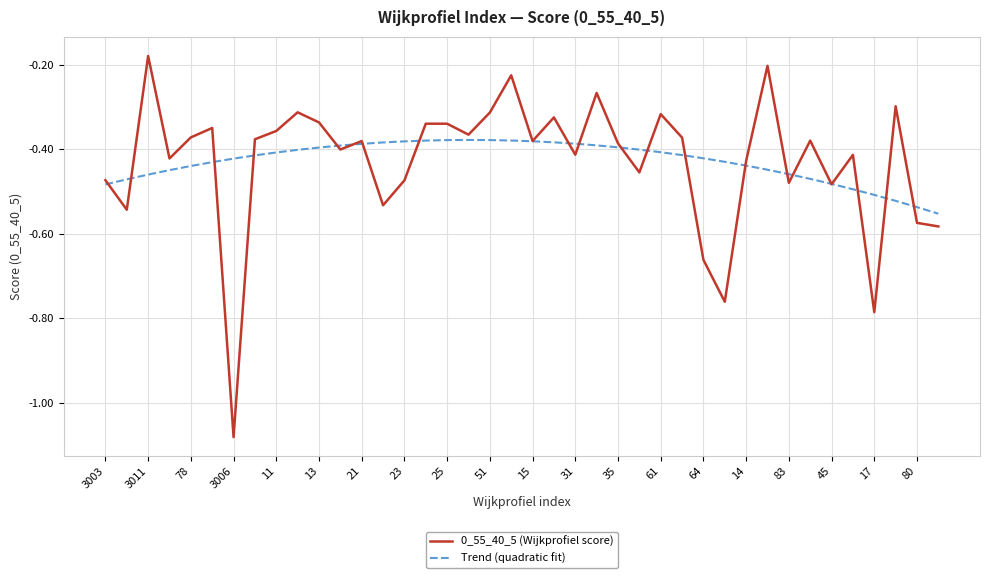

Which series has the widest spread of values?

0_55_40_5 (Wijkprofiel score)